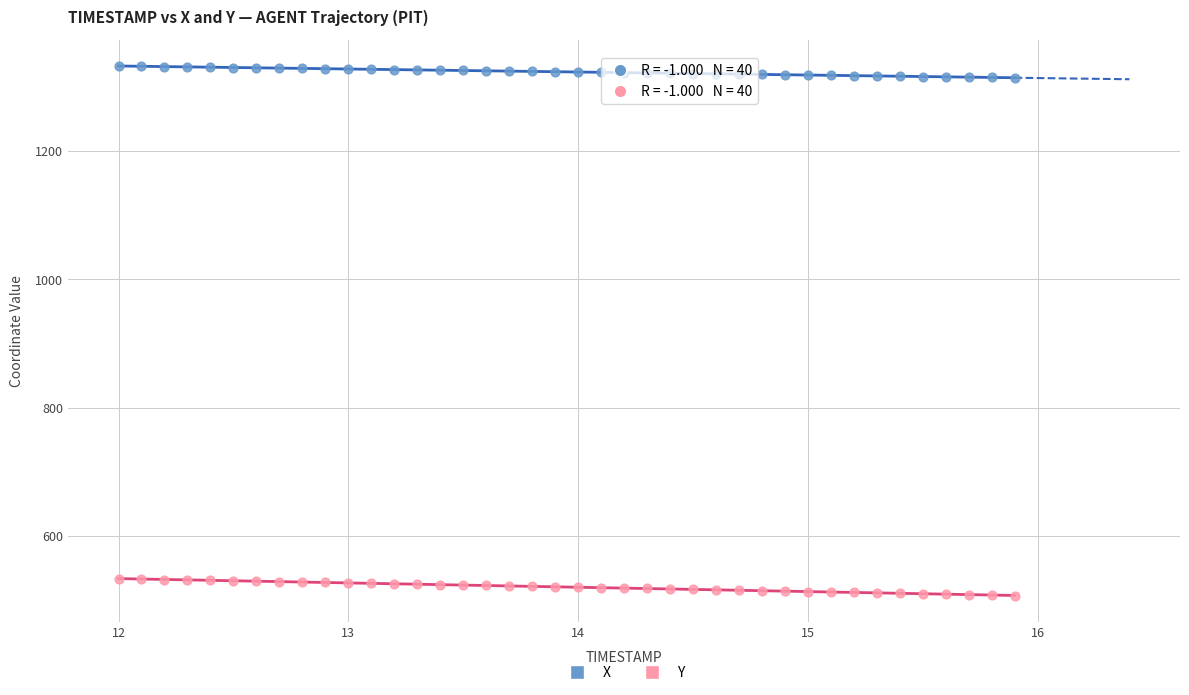

Which series has the widest spread of Y values?

Y